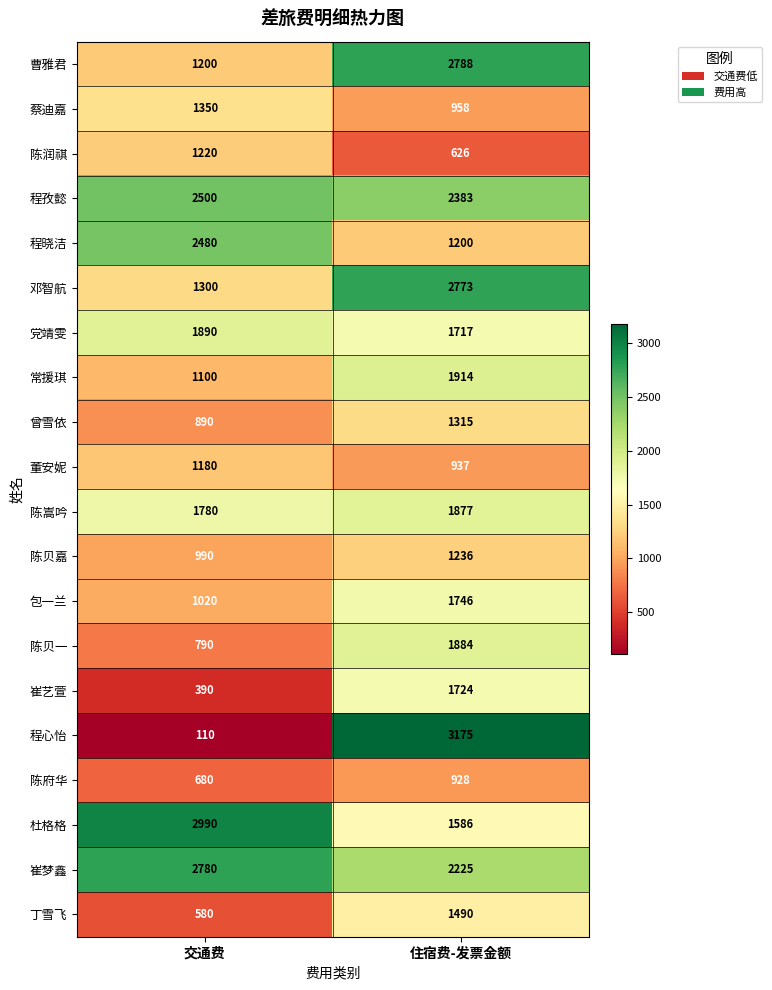

Which series changed the most between 交通费 and 住宿费-发票金额?

程心怡